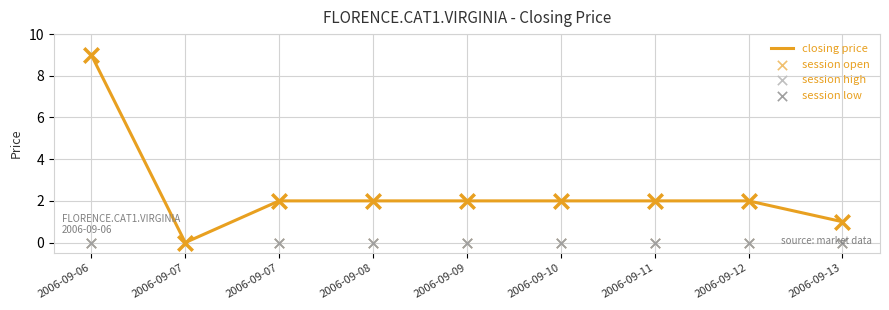

Which series reaches the maximum Y coordinate?

closing price